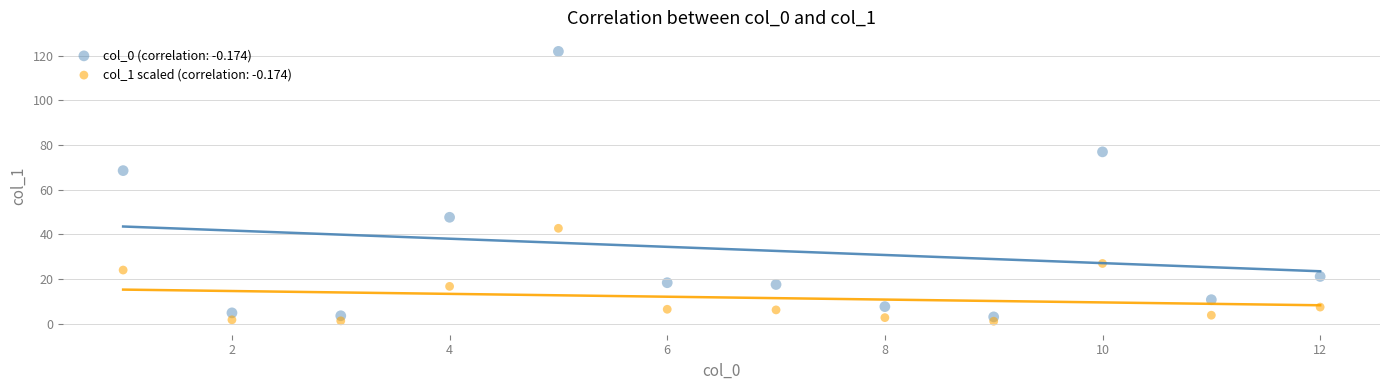

Which series reaches the maximum Y coordinate?

col_0 (correlation: -0.174)